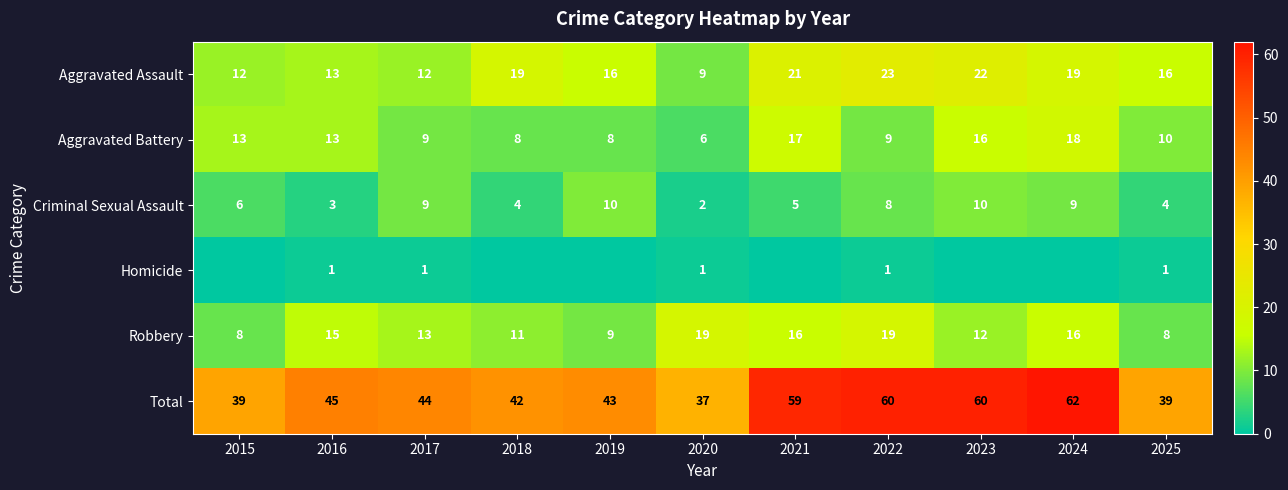

Is it true that Homicide equals 1 at 2022?

True